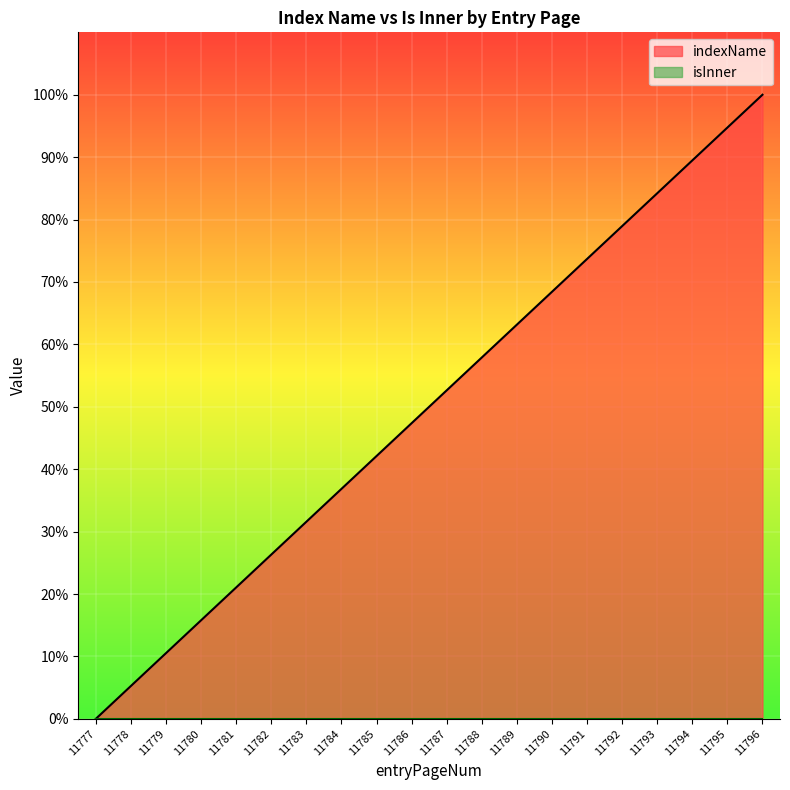

What is the change in value from 11778 to 11789?

+57.9